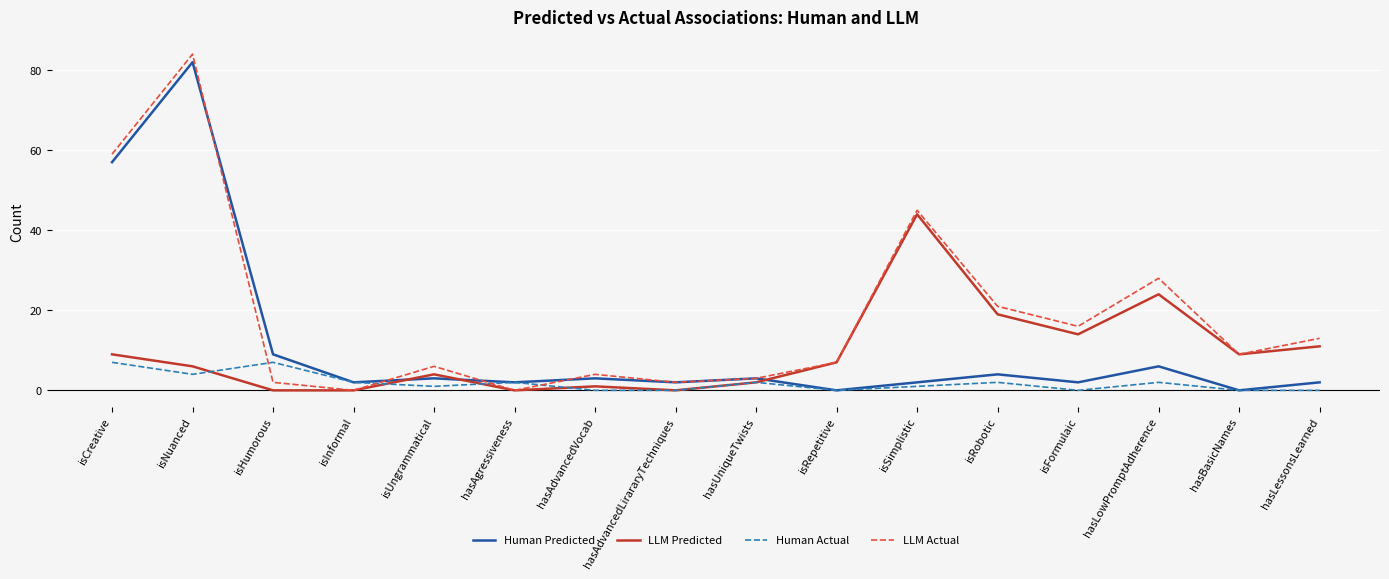

How many intersections are there between Human Actual and LLM Actual?

4